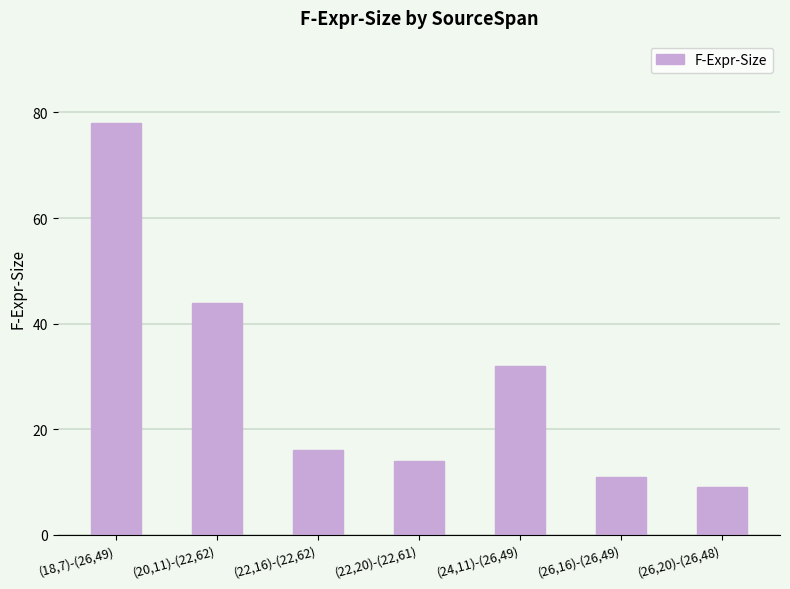

At which category does the chart reach its minimum across all series?

(26,20)-(26,48)